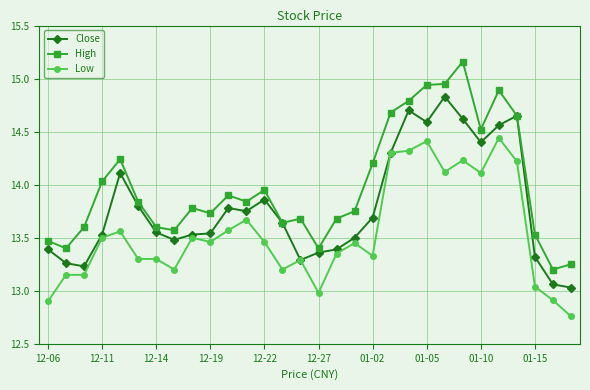

What is the difference between the maximum and minimum values in the High series?

2.0